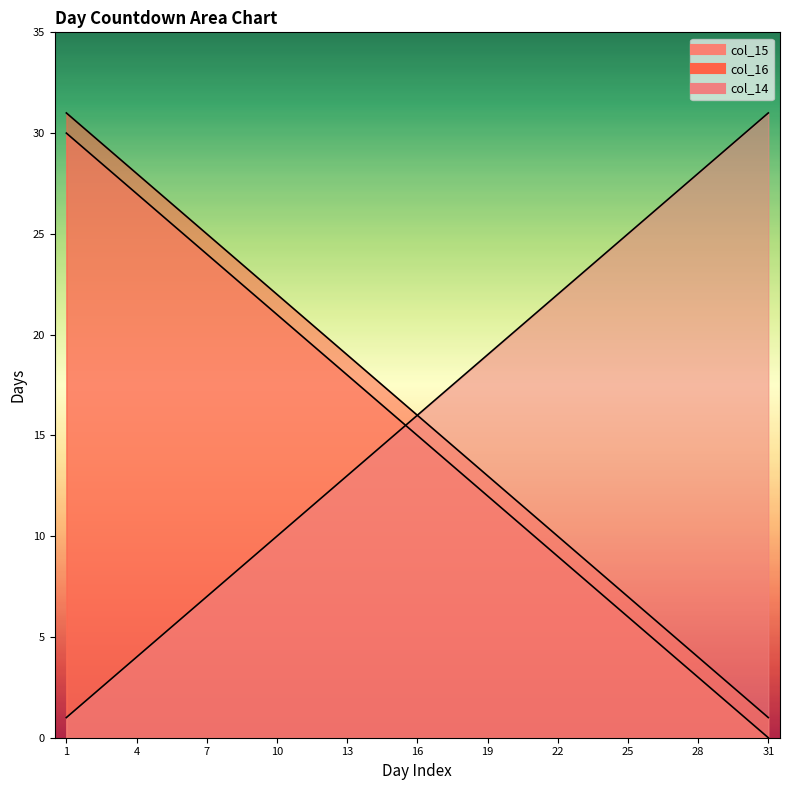

What is the greatest value displayed?

31